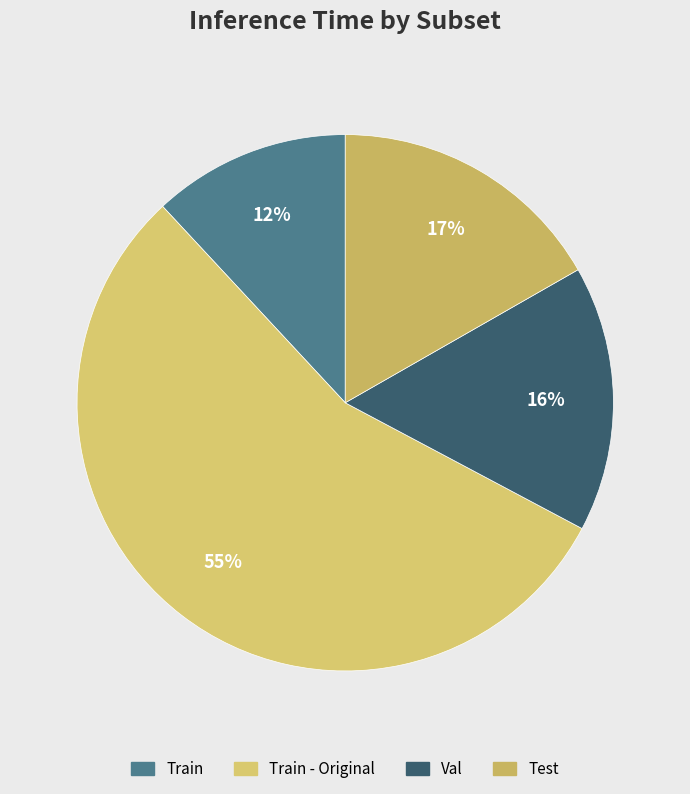

Combined, what portion of the pie is Test and Val?

32.8%